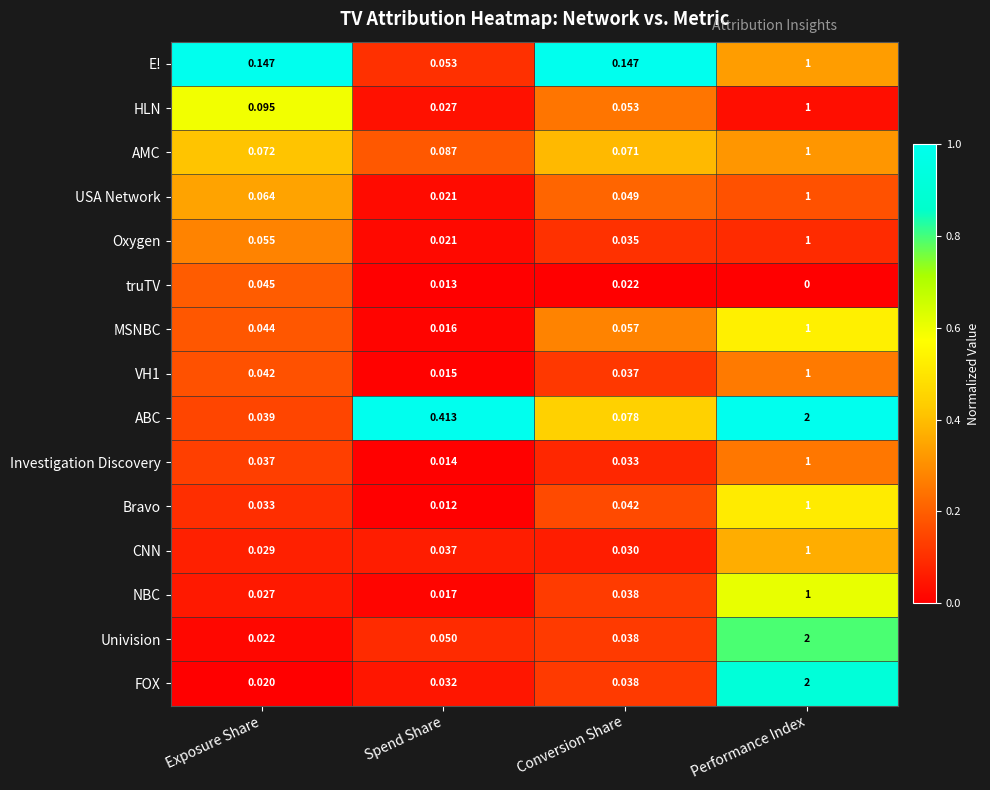

Which series has the largest range (max minus min)?

FOX